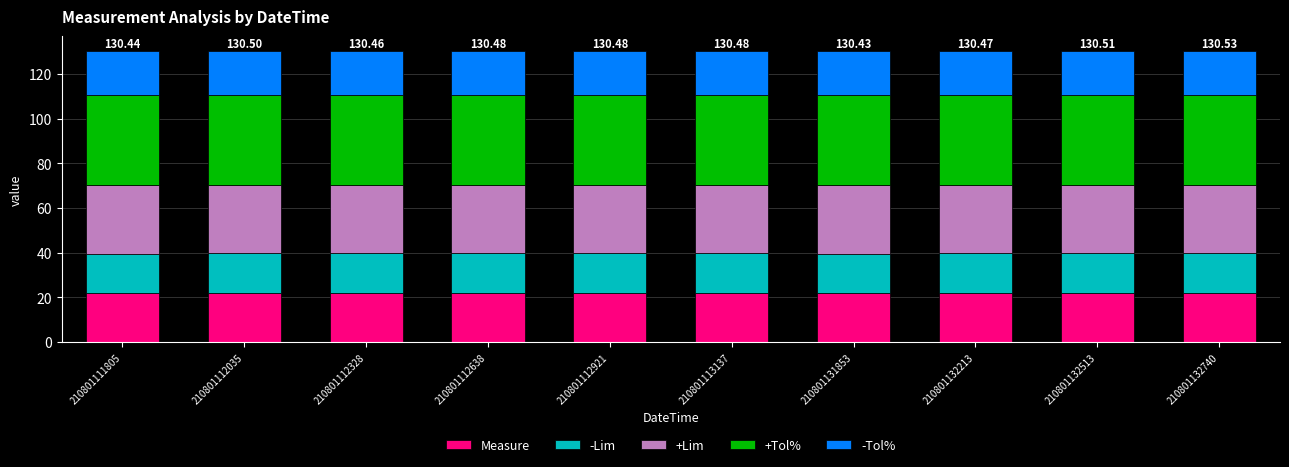

How many distinct data groups are displayed?

5